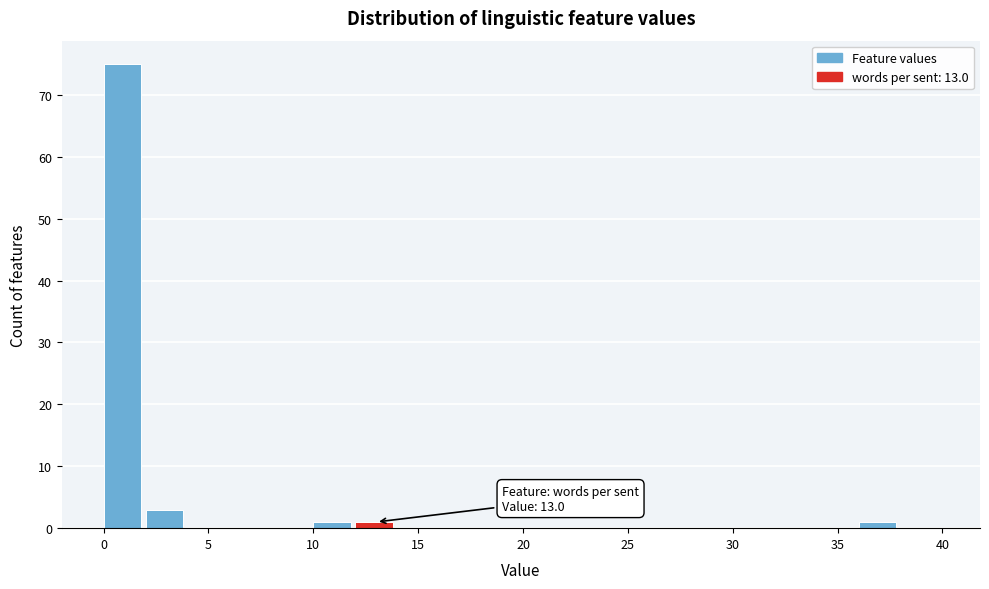

Over which range of the x-axis is the bar tallest?

0 to 2